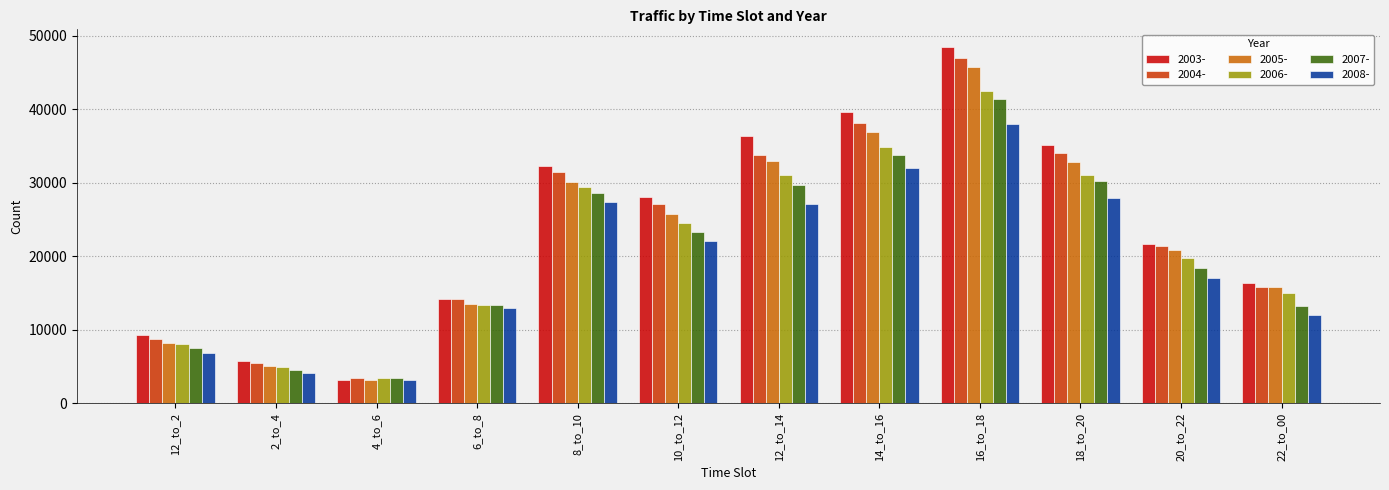

What is the total value across all series at 10_to_12?

150835